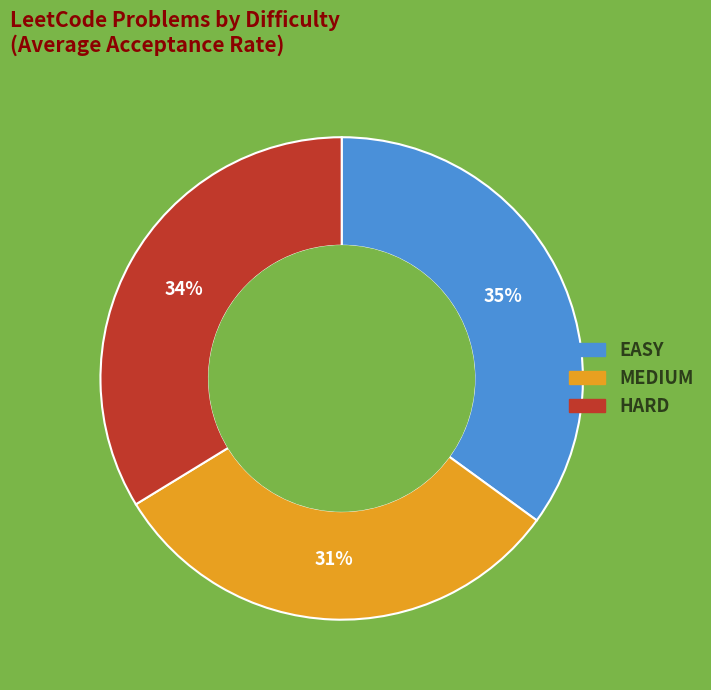

Which category has the smallest portion of the pie?

MEDIUM